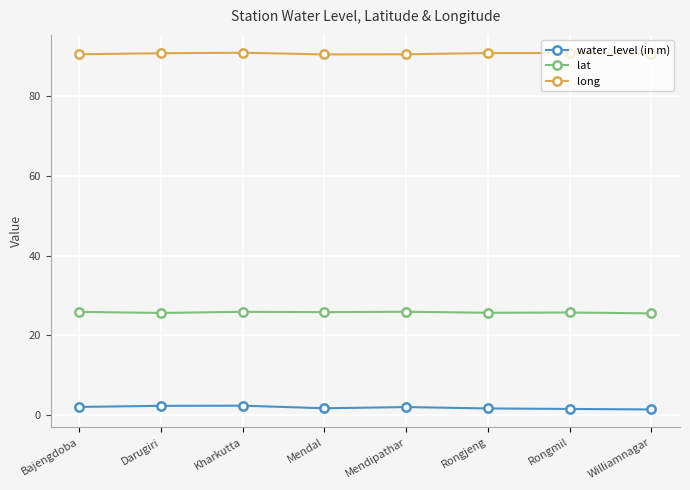

What position from the right is Kharkutta?

6